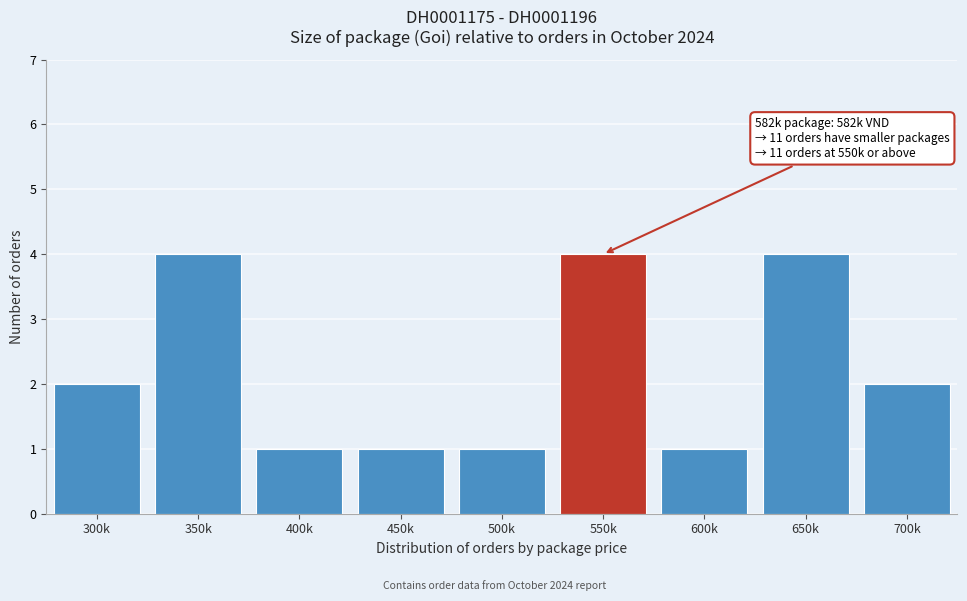

Reading right to left, extract all data points from this chart.

700k=2	650k=4	600k=1	550k=4	500k=1	450k=1	400k=1	350k=4	300k=2